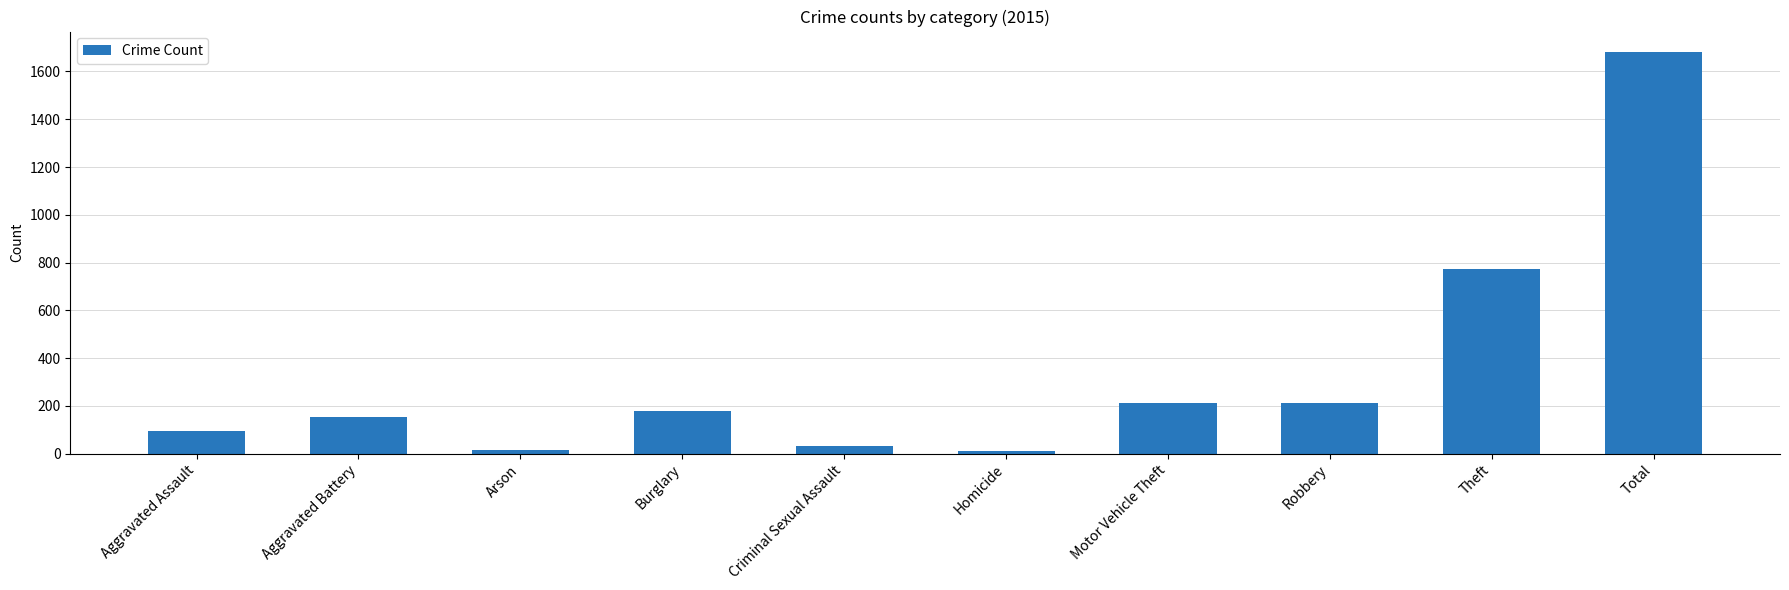

What is the greatest value displayed?

1683